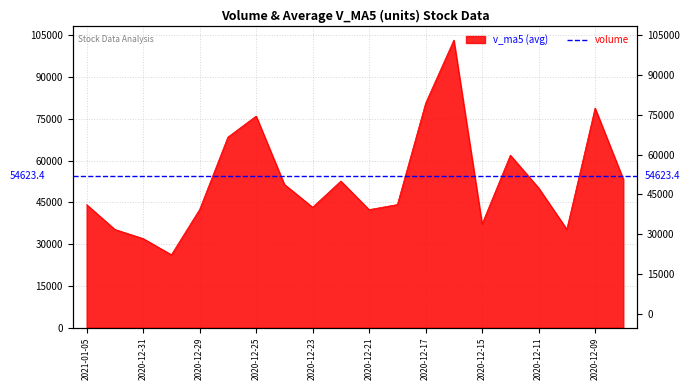

How many interior local valleys (lower than both neighbors) does the data have?

5